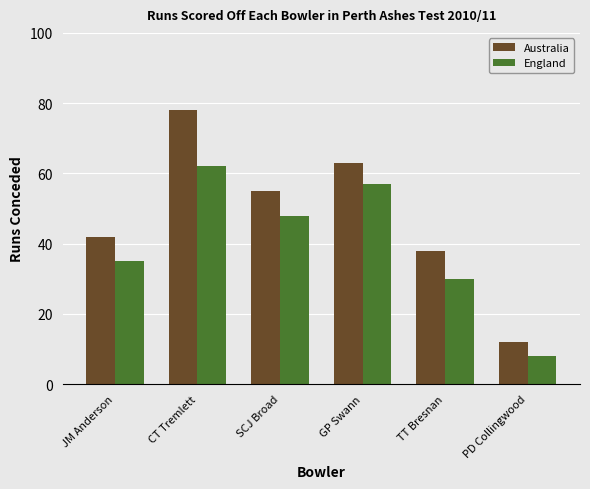

What is the label of the 6th bar from the right?

JM Anderson